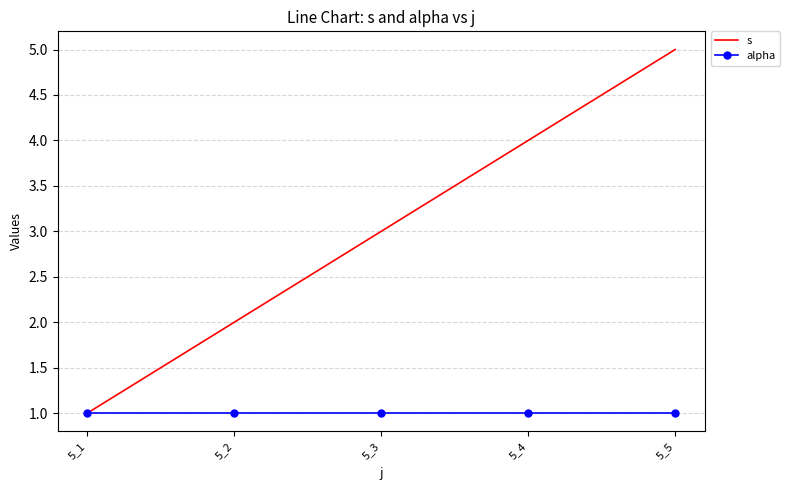

What is the maximum value shown in the chart?

5